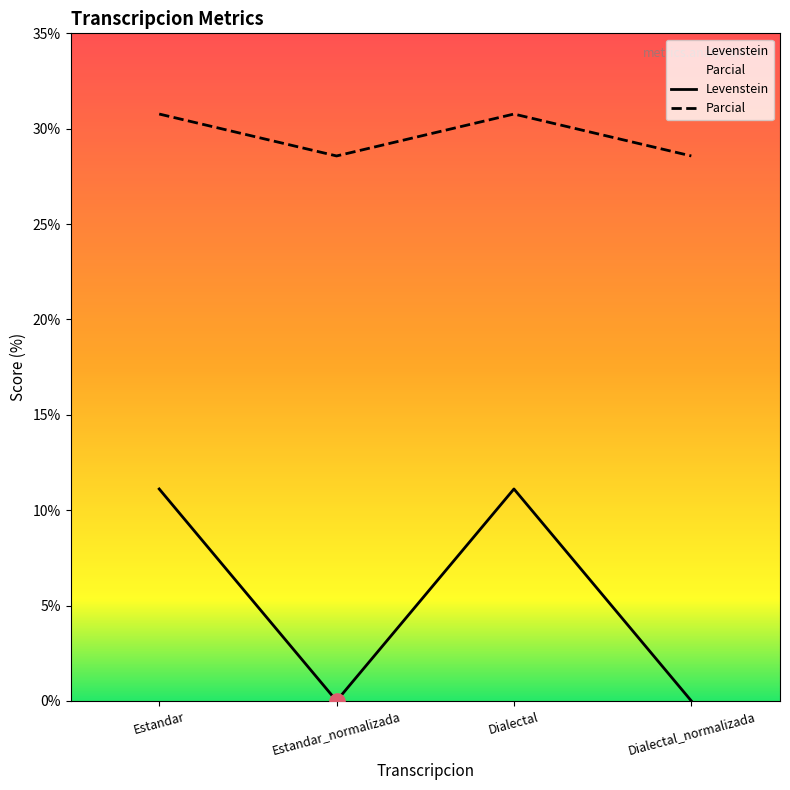

Which series contains the lowest Y value?

Levenstein